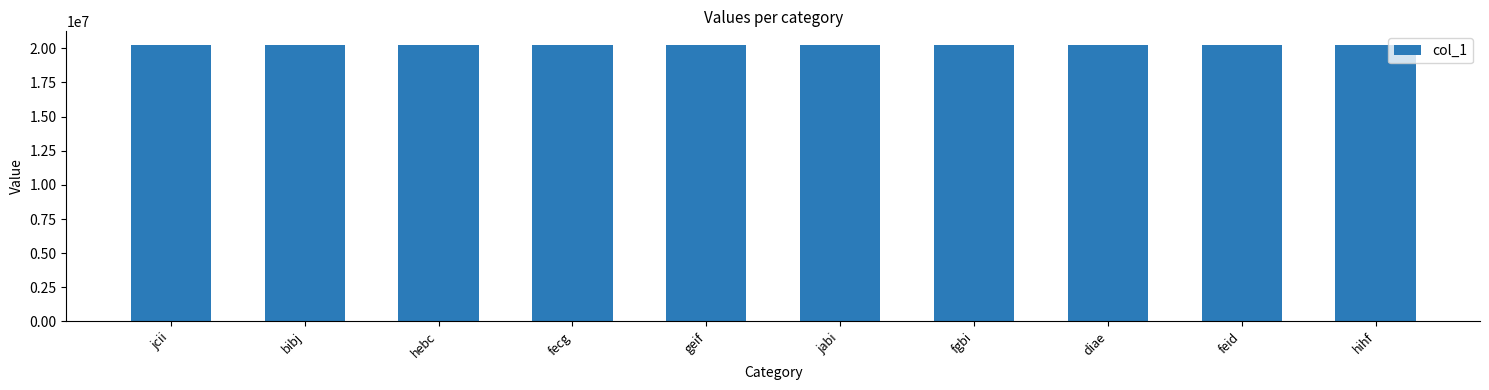

The chart shows a value of 20227497 at fgbi. True or false?

True